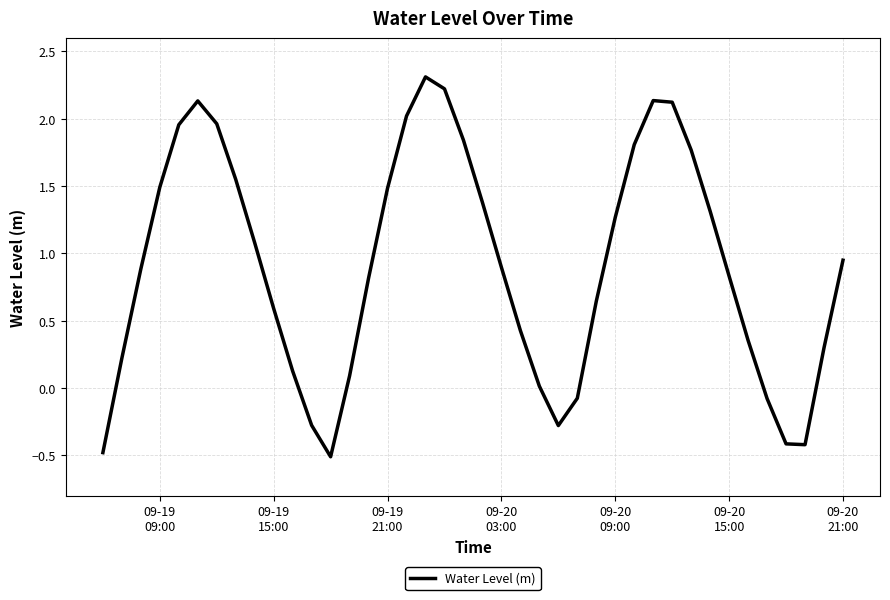

What is the maximum value shown in the chart?

2.3